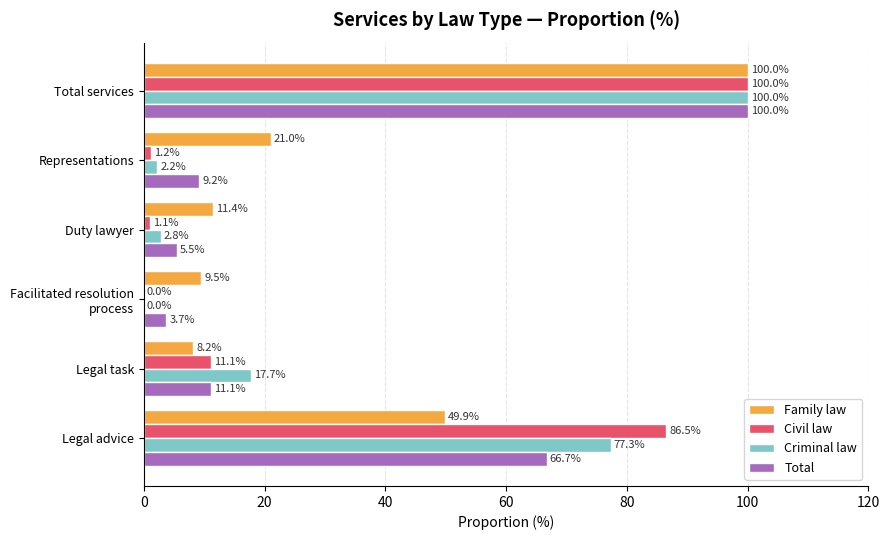

Is it true that Criminal law equals 46.5 at Total services?

False